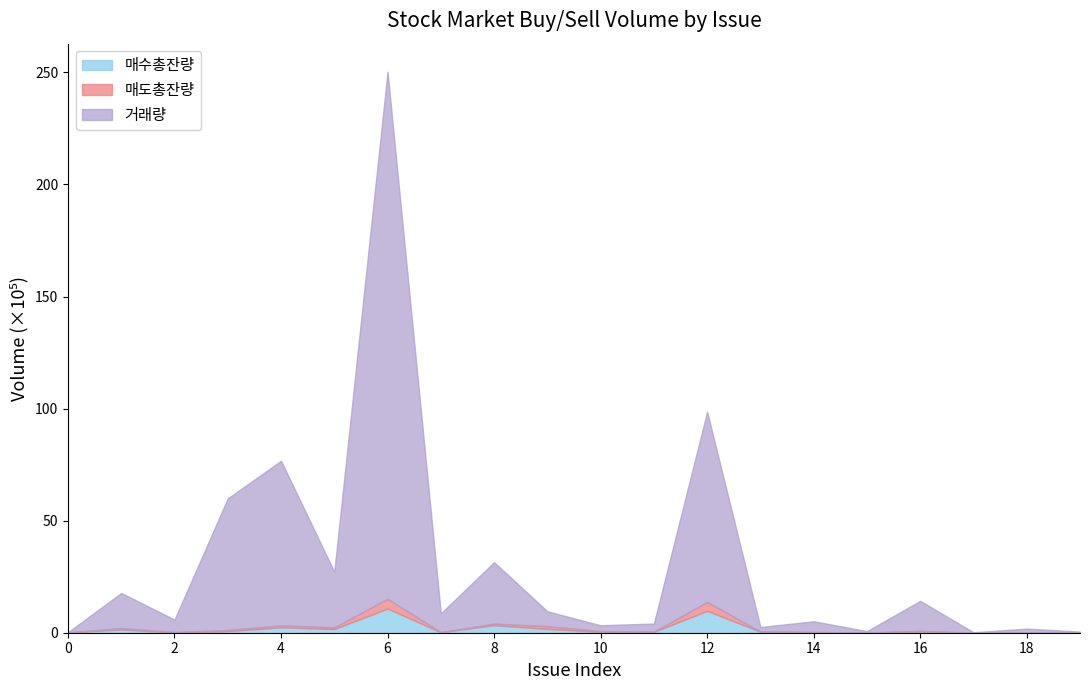

What is the sum of all 매도총잔량 values?

48.9